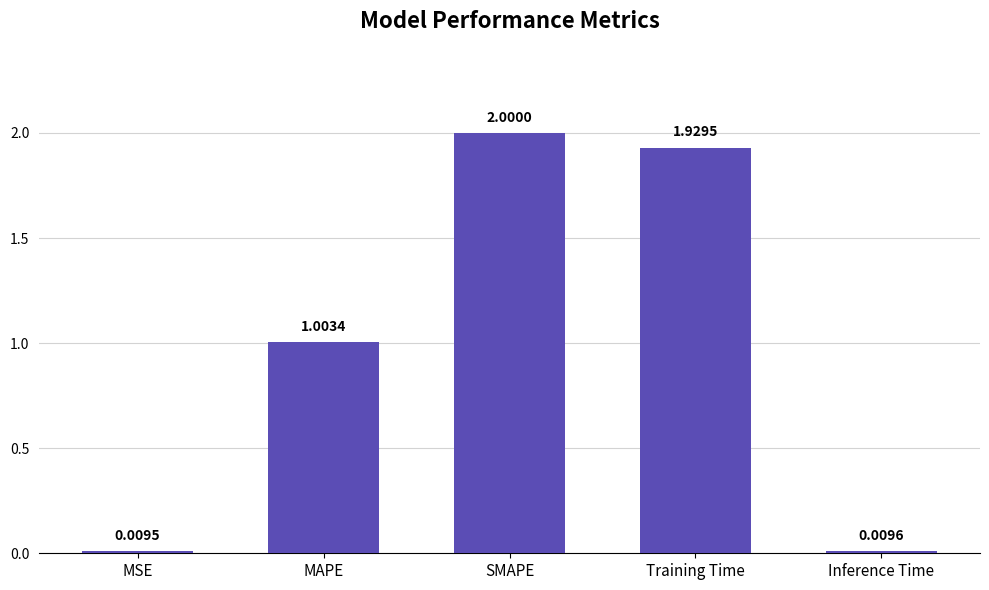

What is the difference between the maximum and minimum values?

2.0